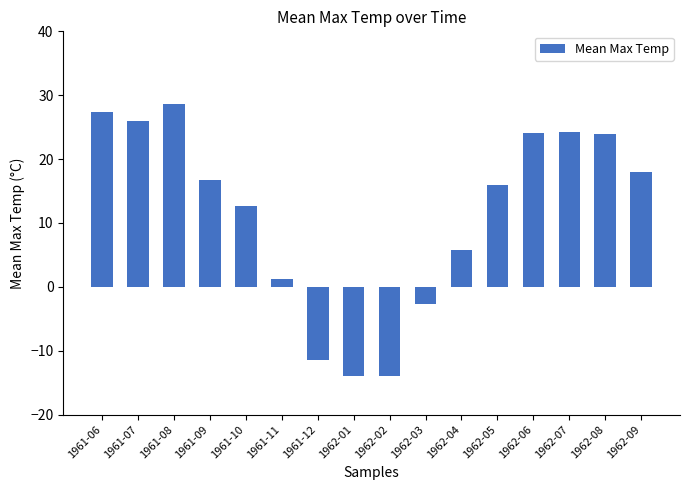

How many bars are there in total?

16